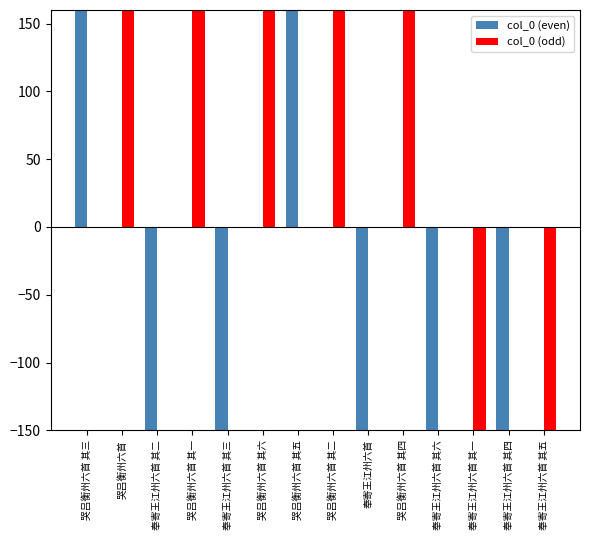

Between 奉寄王江州六首 and 奉寄王江州六首 其四, which is larger?

奉寄王江州六首